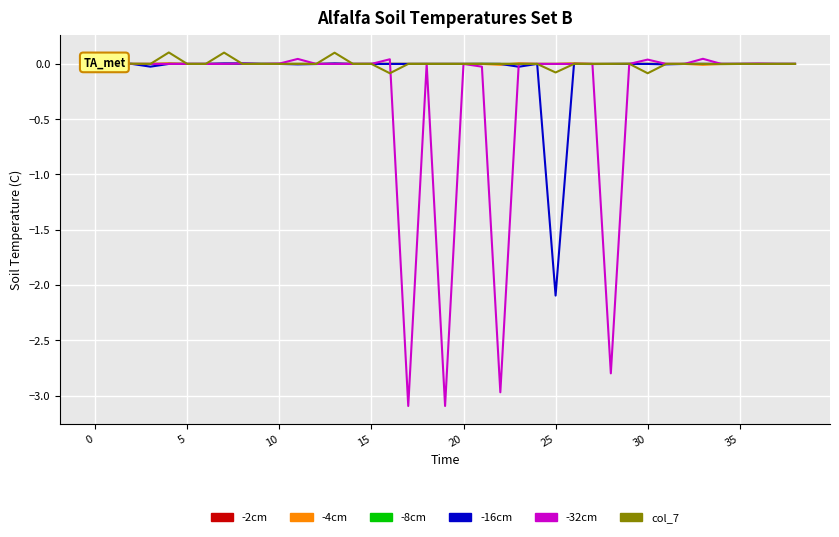

Count the number of data series in this chart.

6